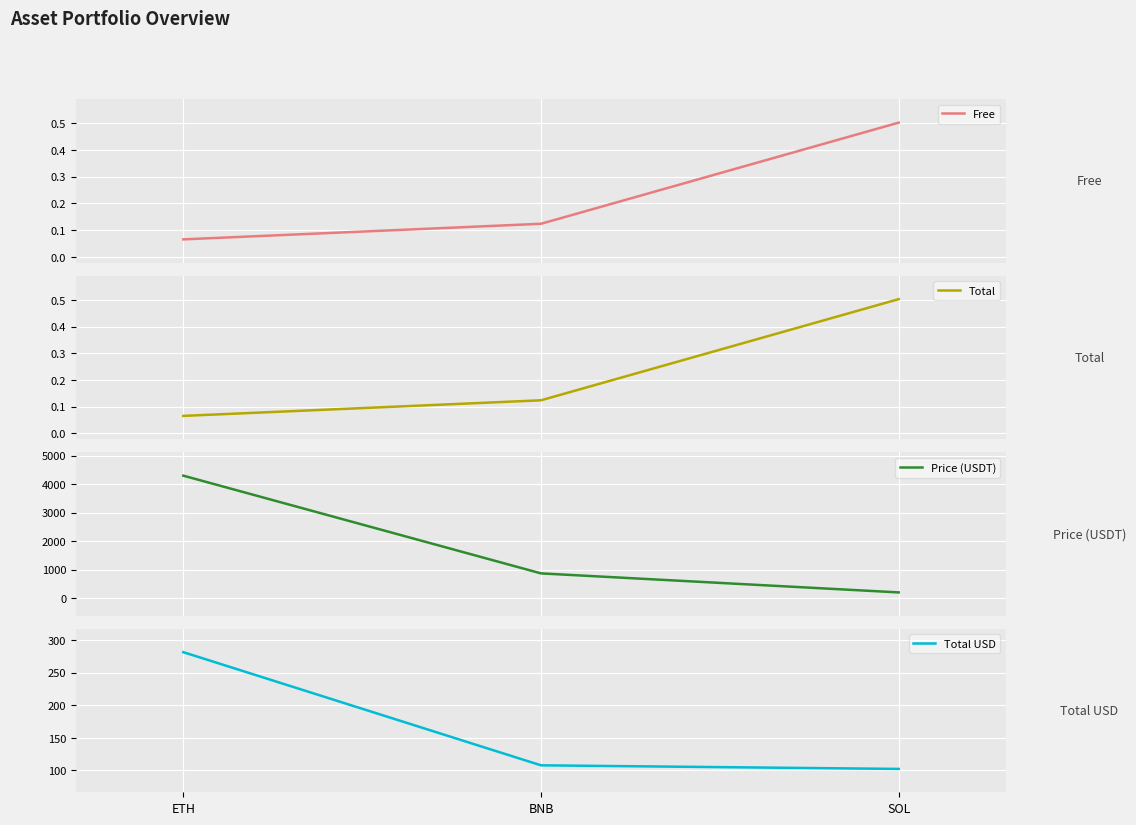

What is the maximum value shown in the chart?

4296.9